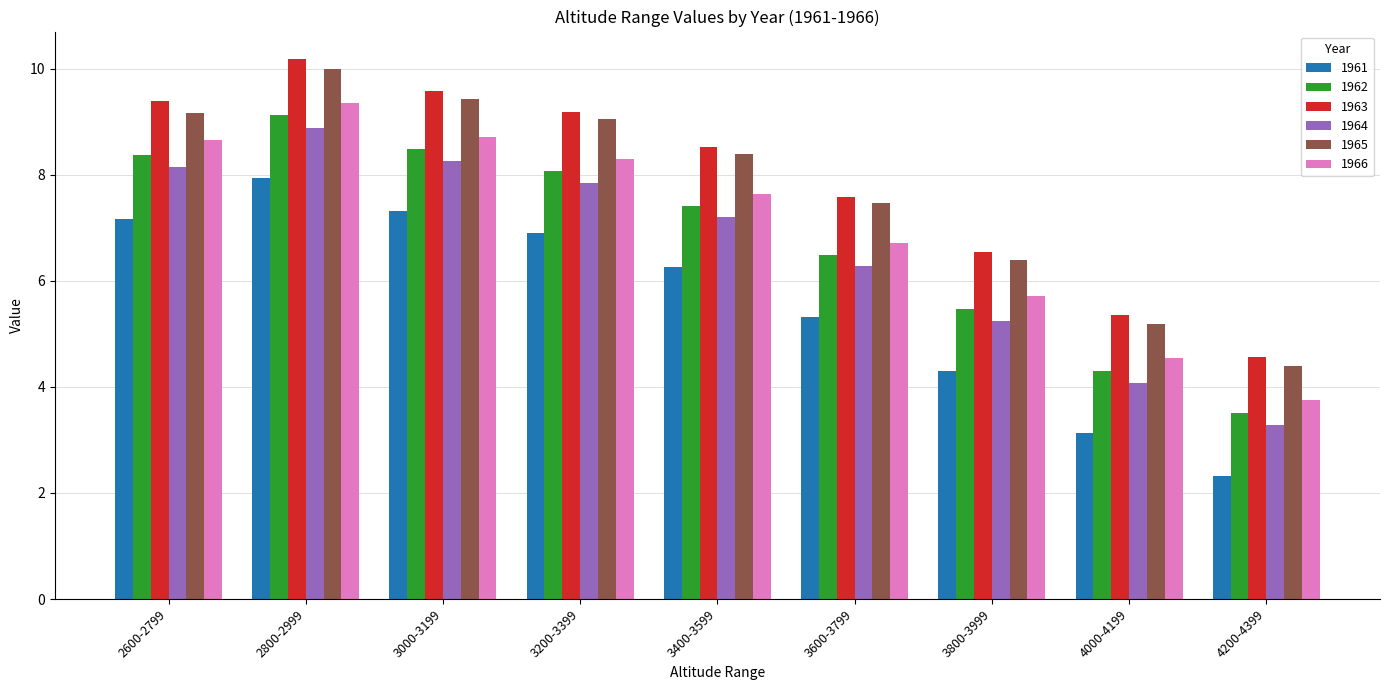

What is the difference between the highest and lowest values at 4000-4199?

2.2